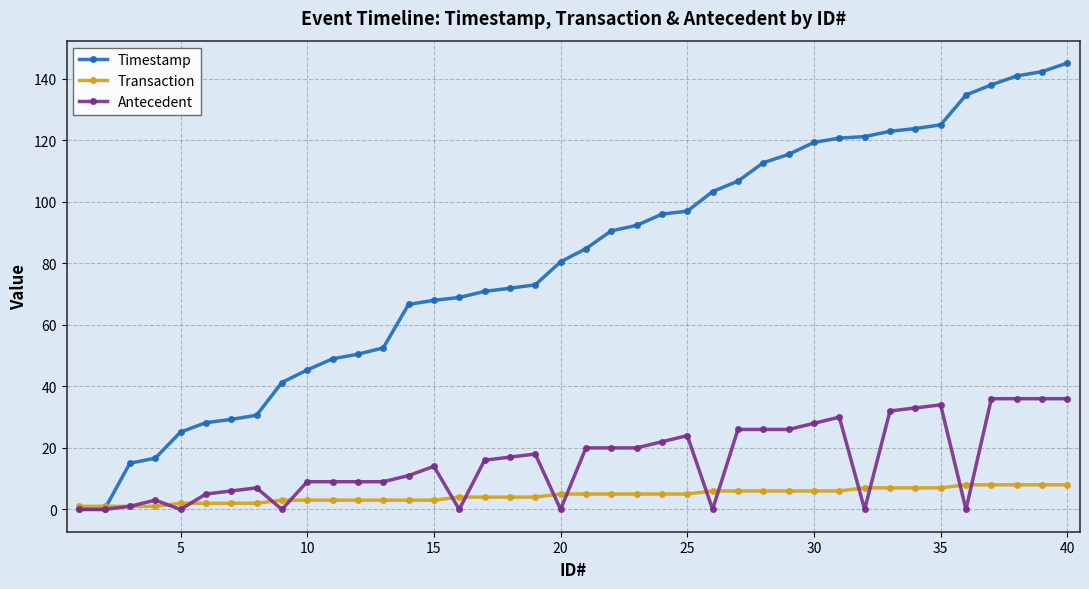

How many lines are shown in the chart?

3